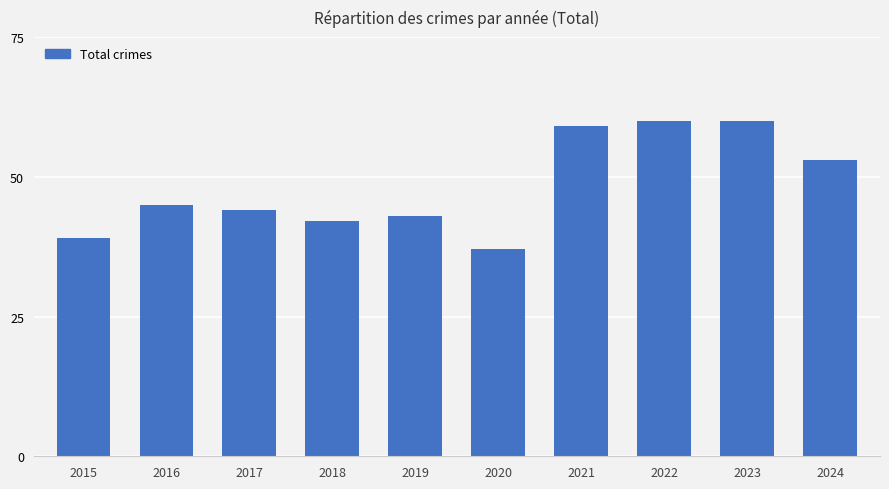

What is the sum of all values?

482